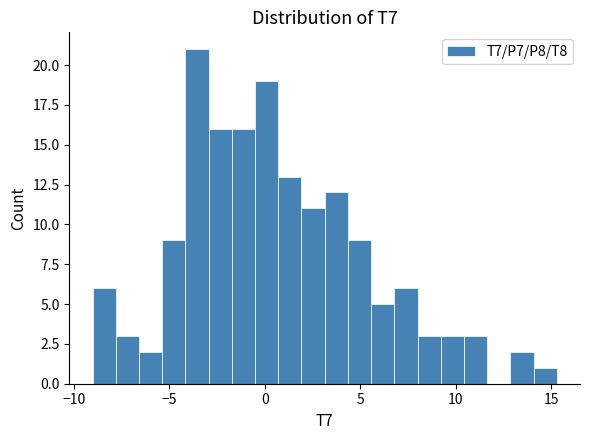

Around what value on the x-axis is the tallest bar? Give the approximate position of its centre, as read against the axis.

-3.5